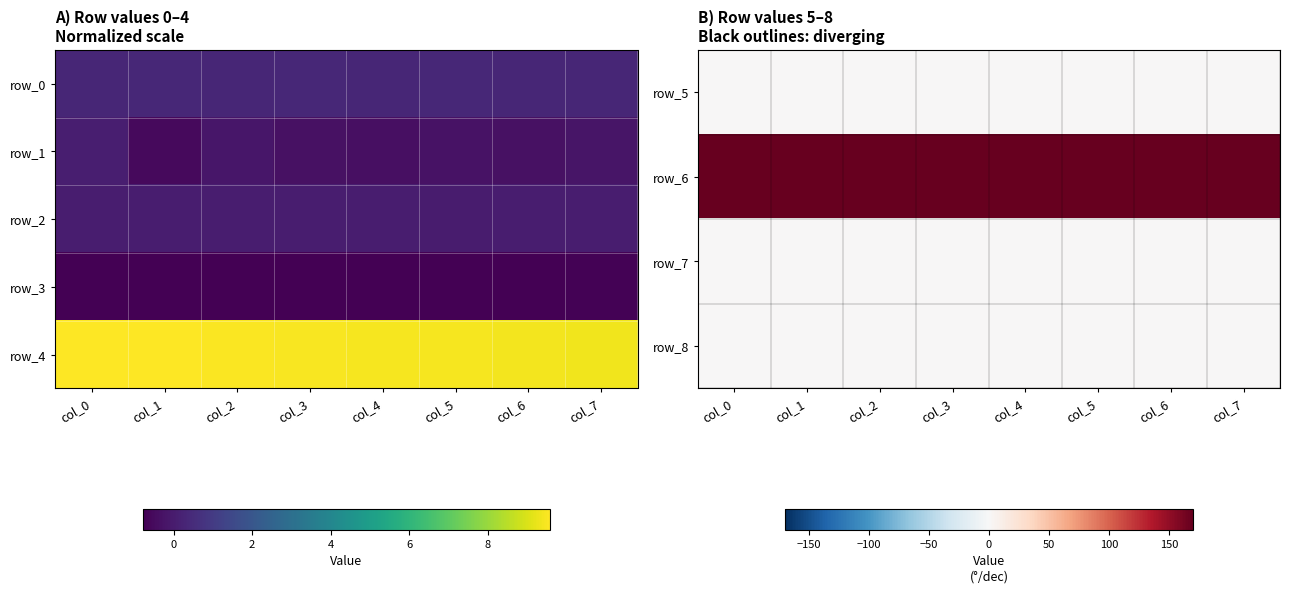

How many distinct data groups are displayed?

5